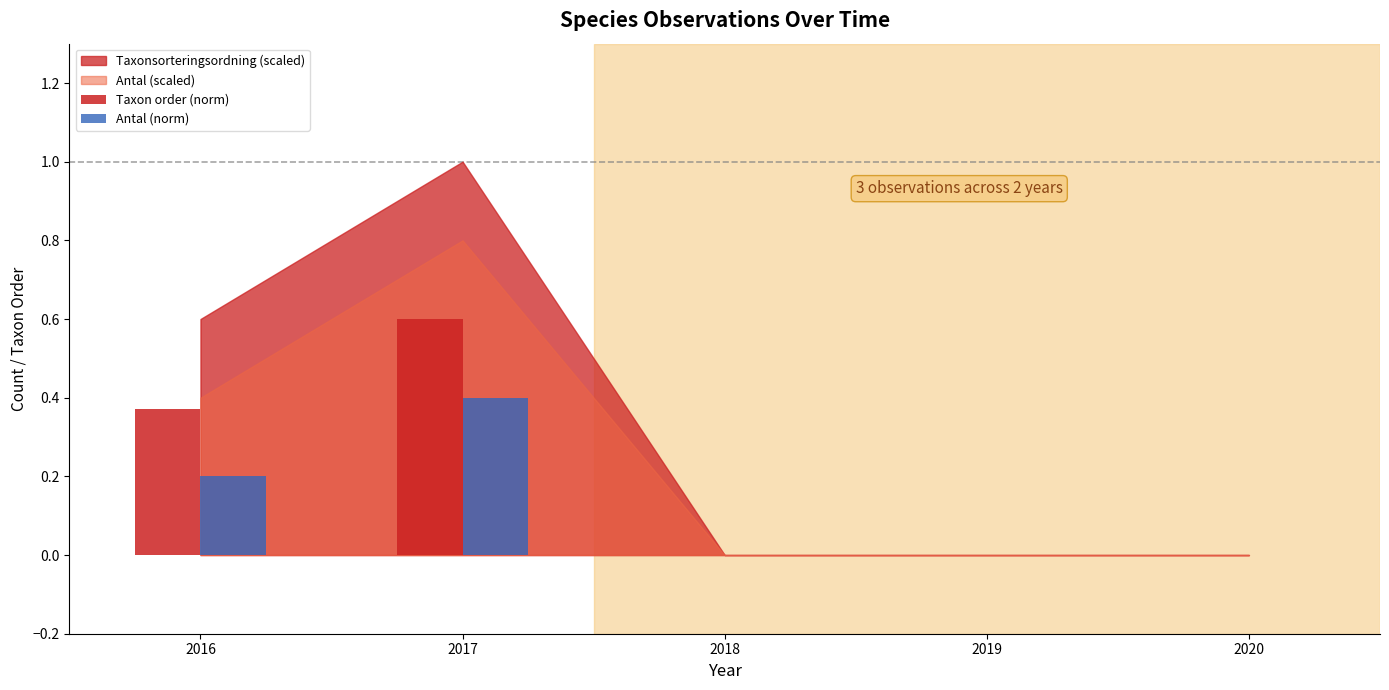

At which category is the sum across all series the highest?

2017